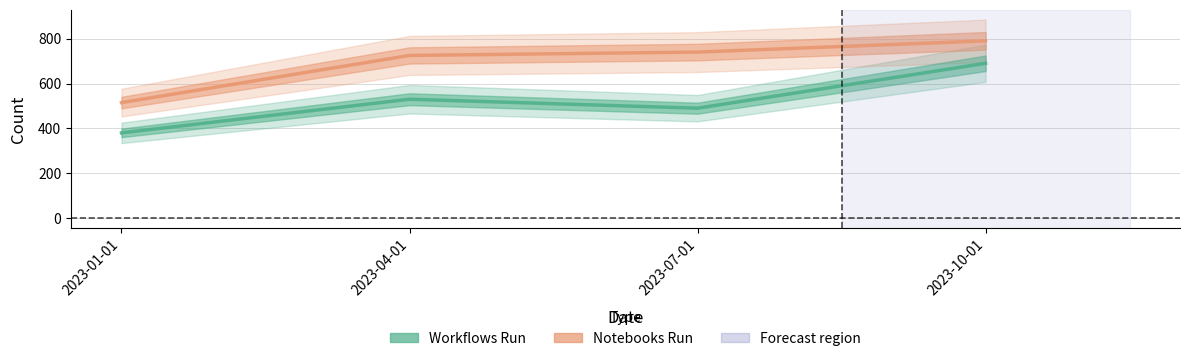

What is the difference between the maximum and minimum values in the Workflows Run series?

310